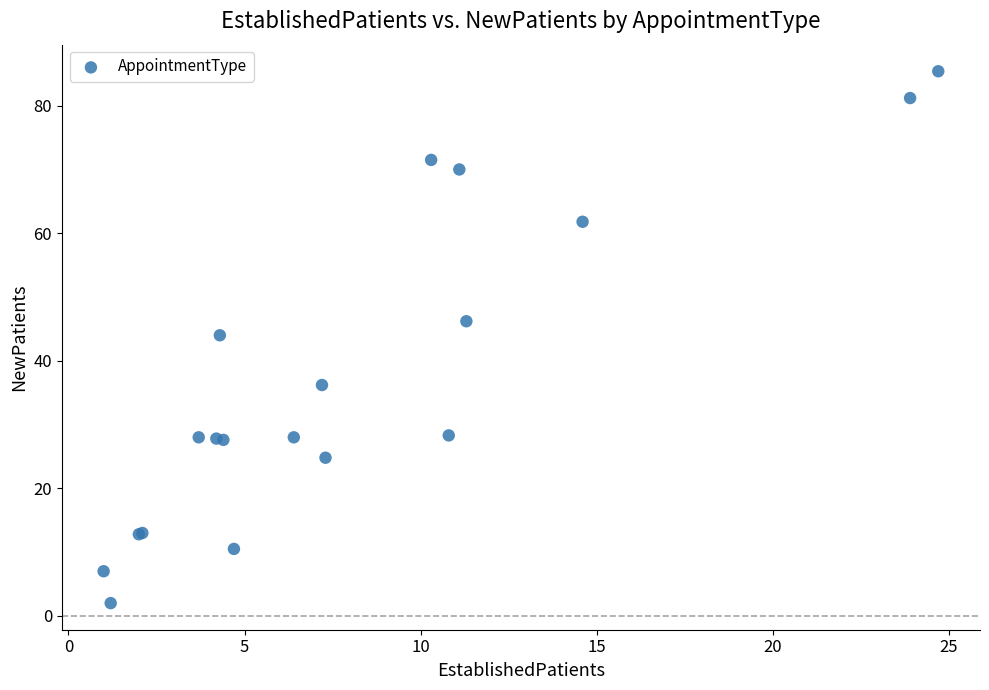

What Y value in the scatter plot is closest to 43?

44.0